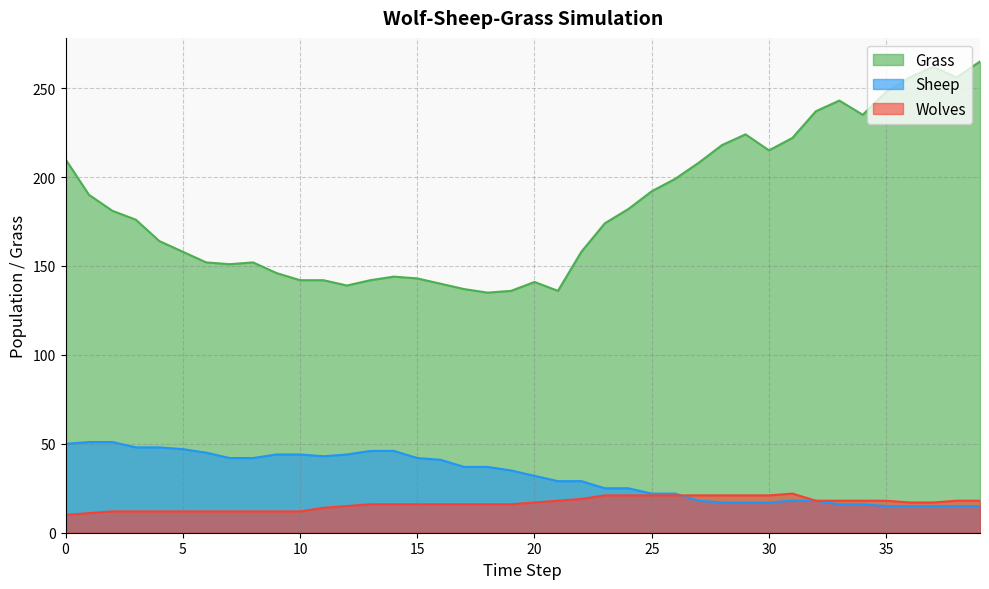

What is the difference between the second highest and second lowest values in the Sheep series?

36